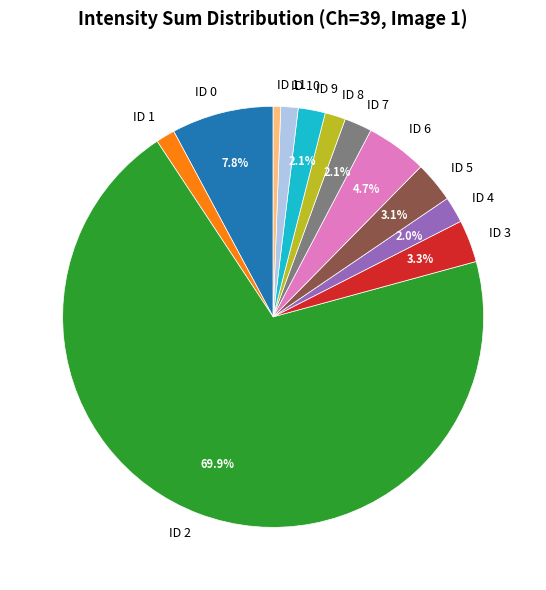

To the nearest percent, what is the difference between the ID 9 and ID 6 slice percentages?

3%